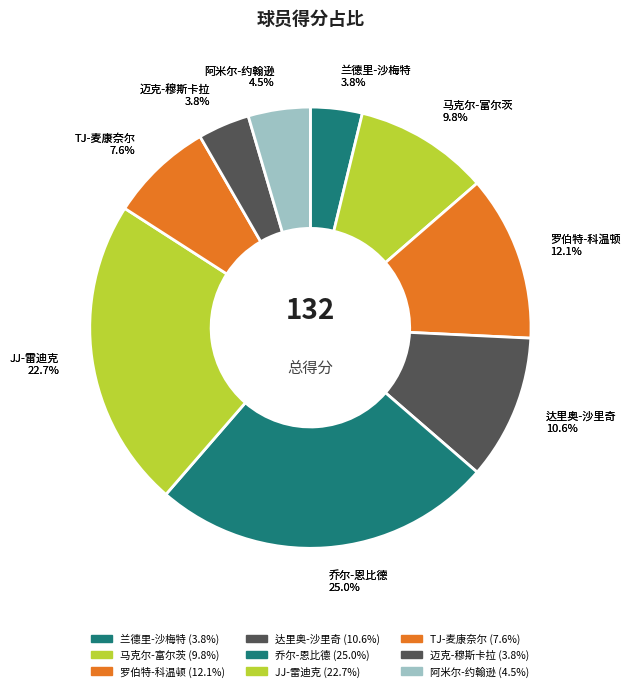

What percentage do JJ-雷迪克 and 马克尔-富尔茨 together represent?

32.6%